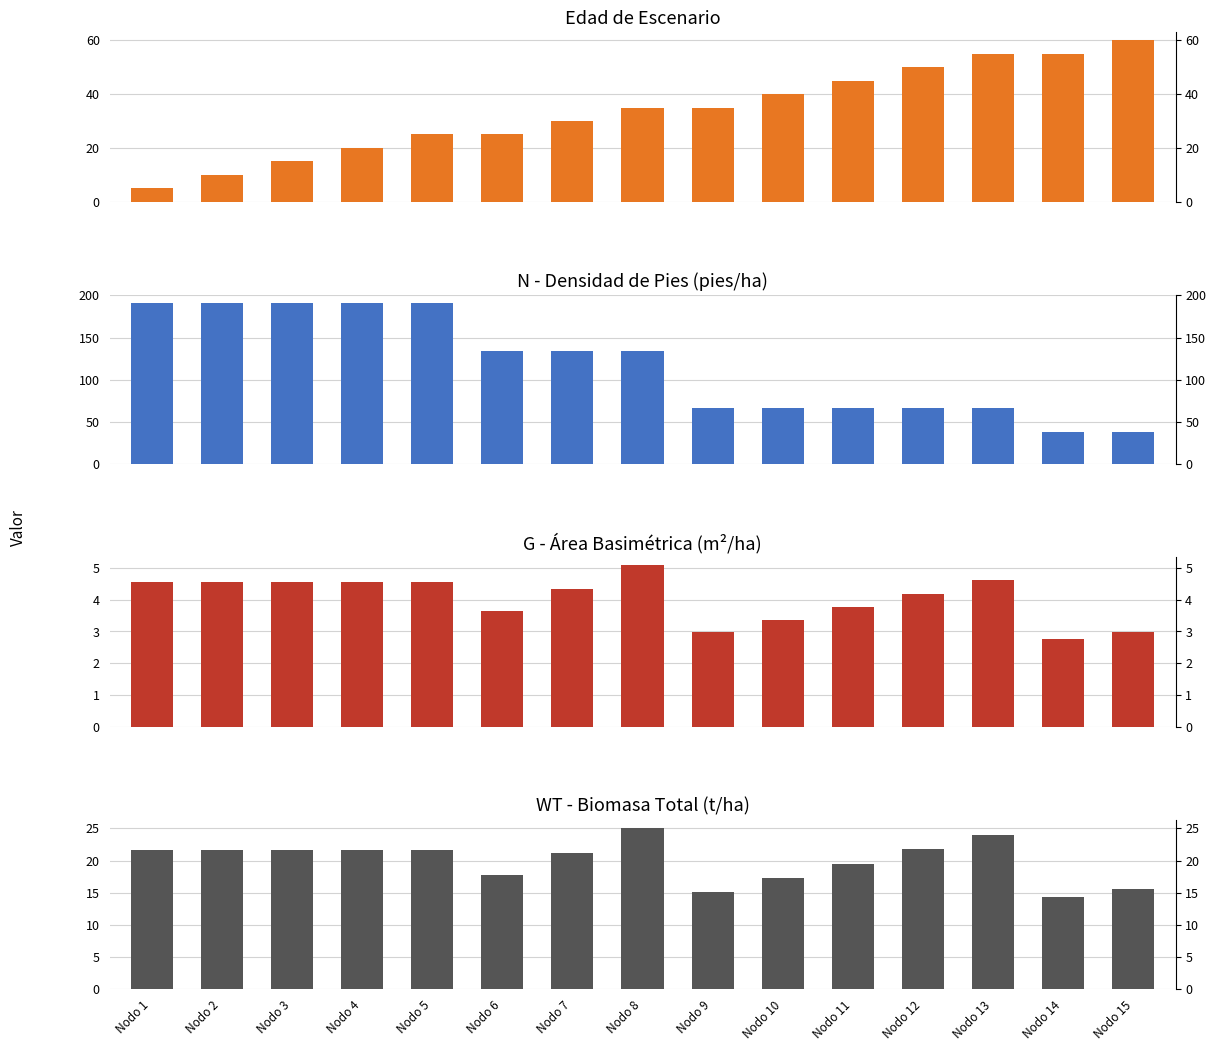

What value does the G (m²/ha) series have at Nodo 12?

4.2